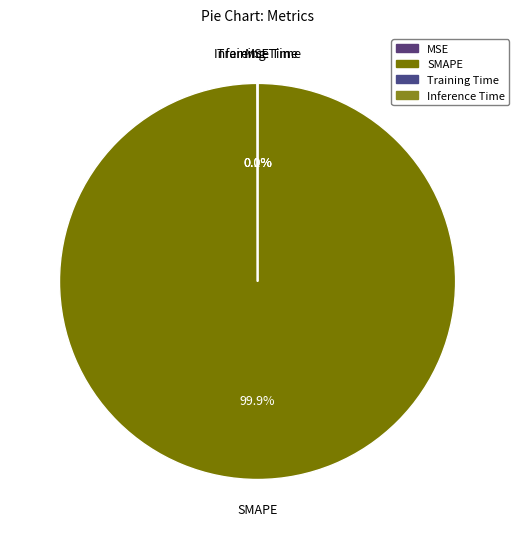

Which slice represents more than half of the pie?

SMAPE